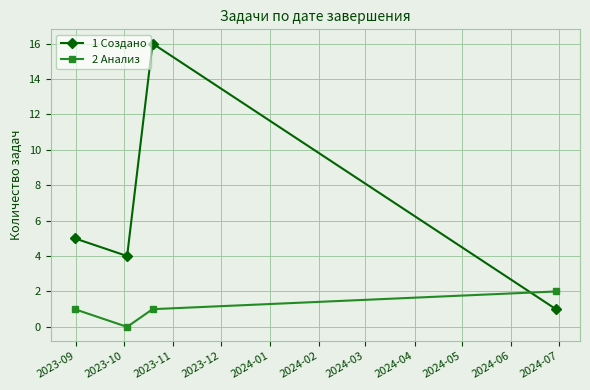

After their last crossing, which series has the higher values: 2 Анализ or 1 Создано?

2 Анализ